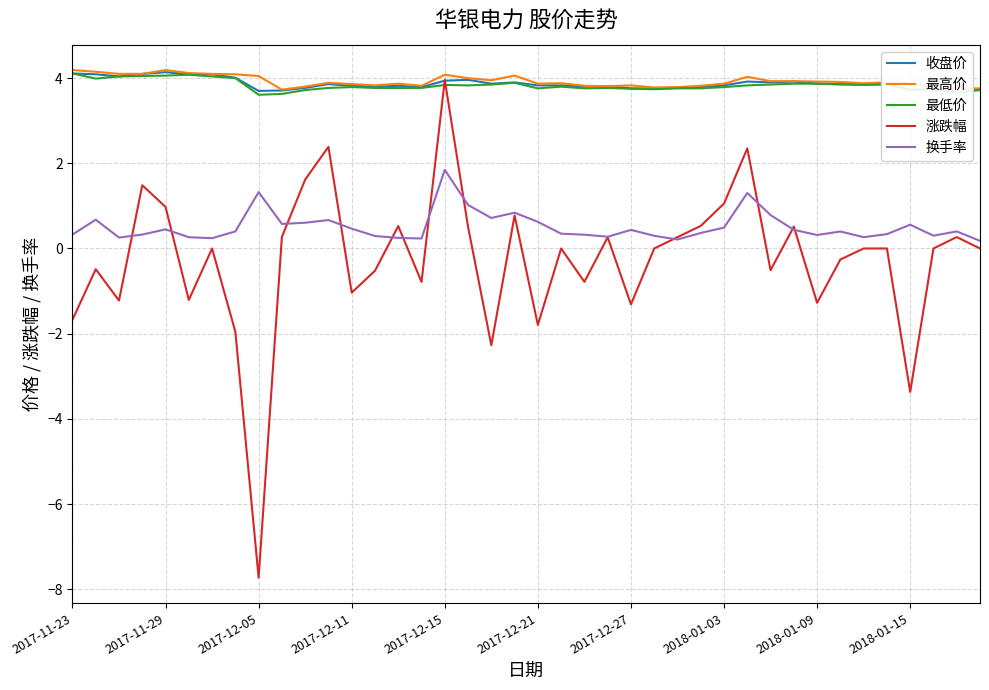

True or false: 最低价 and 换手率 intersect in this chart.

False